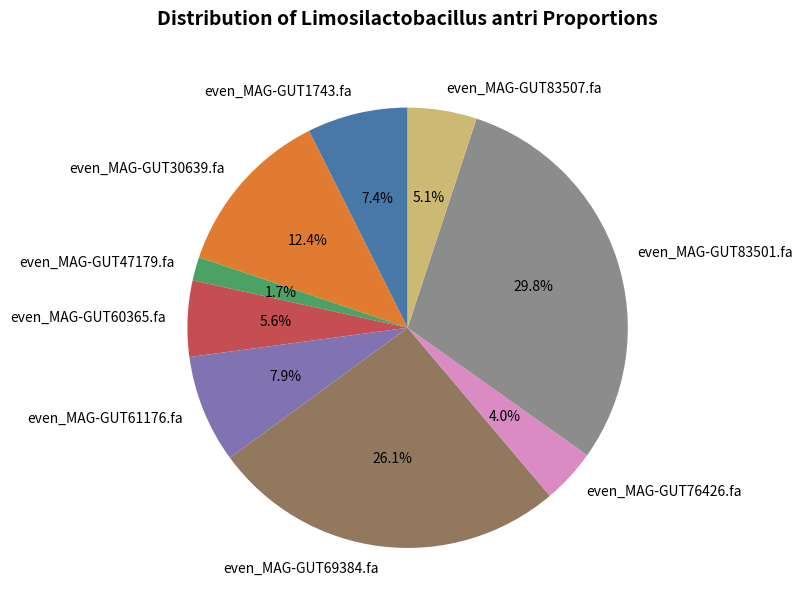

Which slice is the largest?

even_MAG-GUT83501.fa